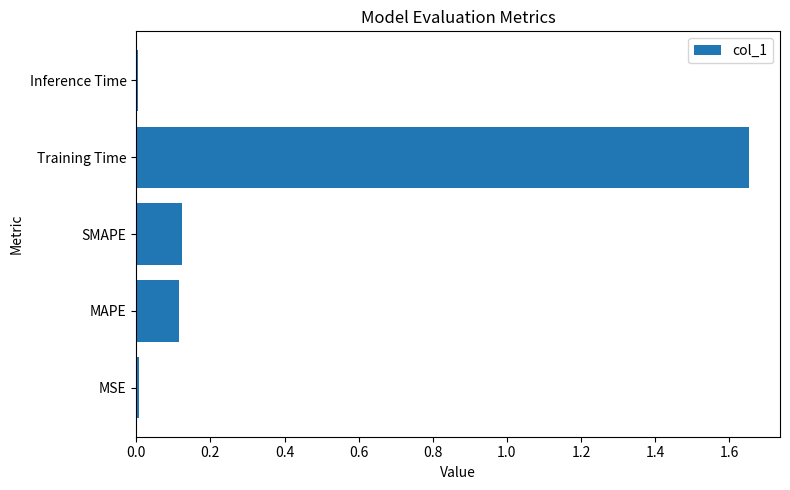

The chart shows a value of 0.1 at SMAPE. True or false?

True